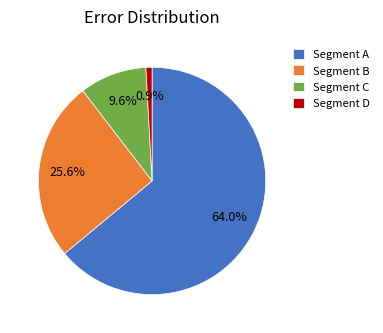

Combined, do Segment B and Segment A account for over 50%?

Yes